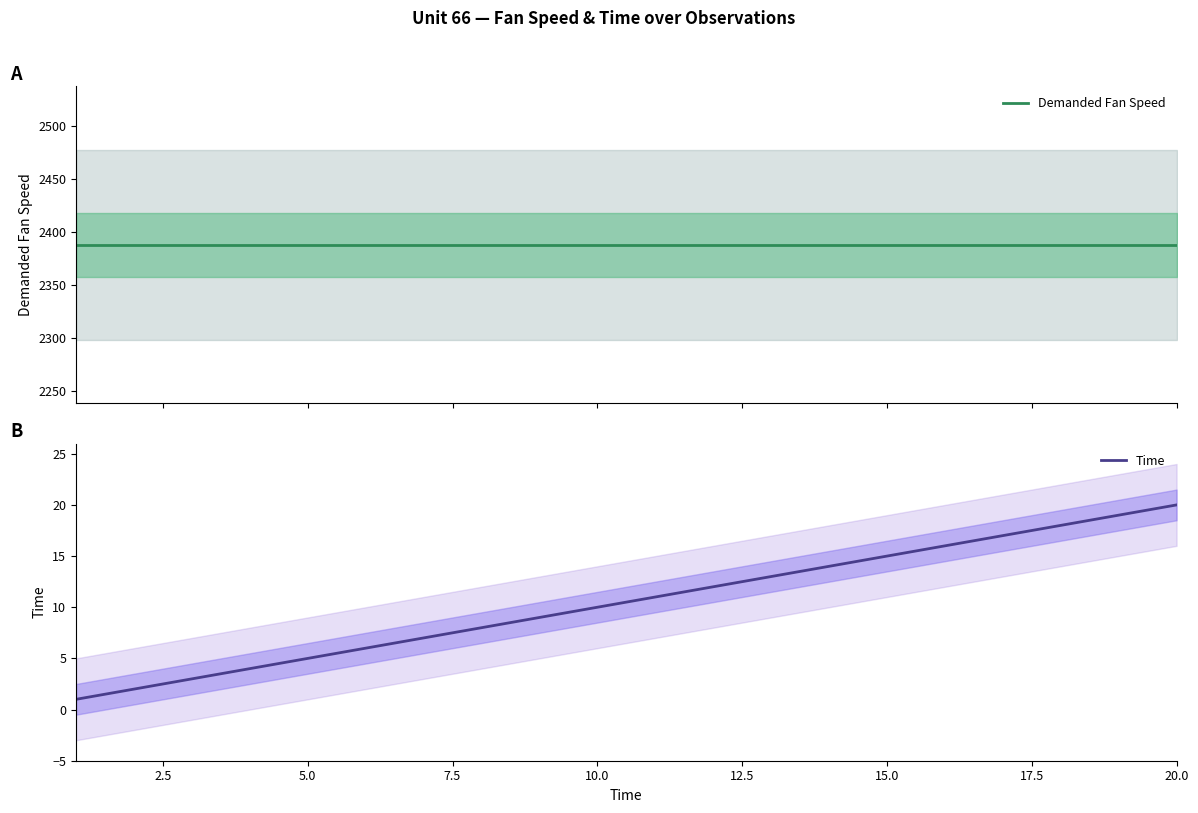

The value of Time at 20.0 is 12. True or false?

False